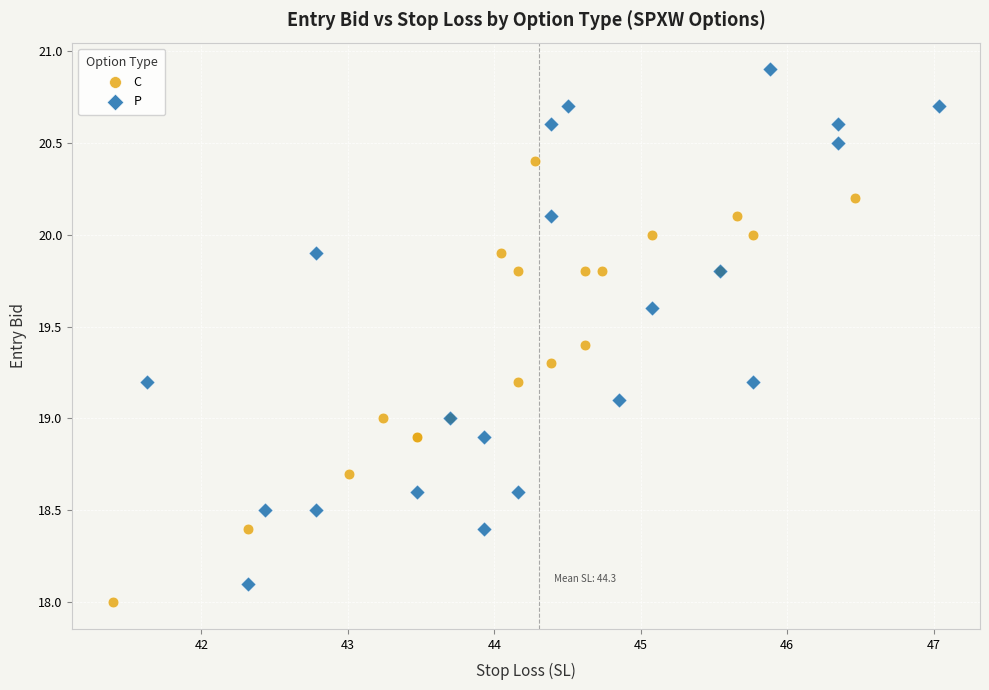

Which series reaches the maximum Y coordinate?

P